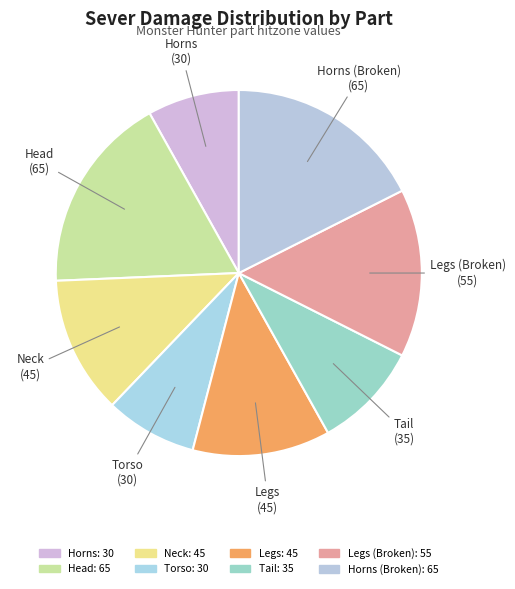

How many slices are in this pie chart?

8